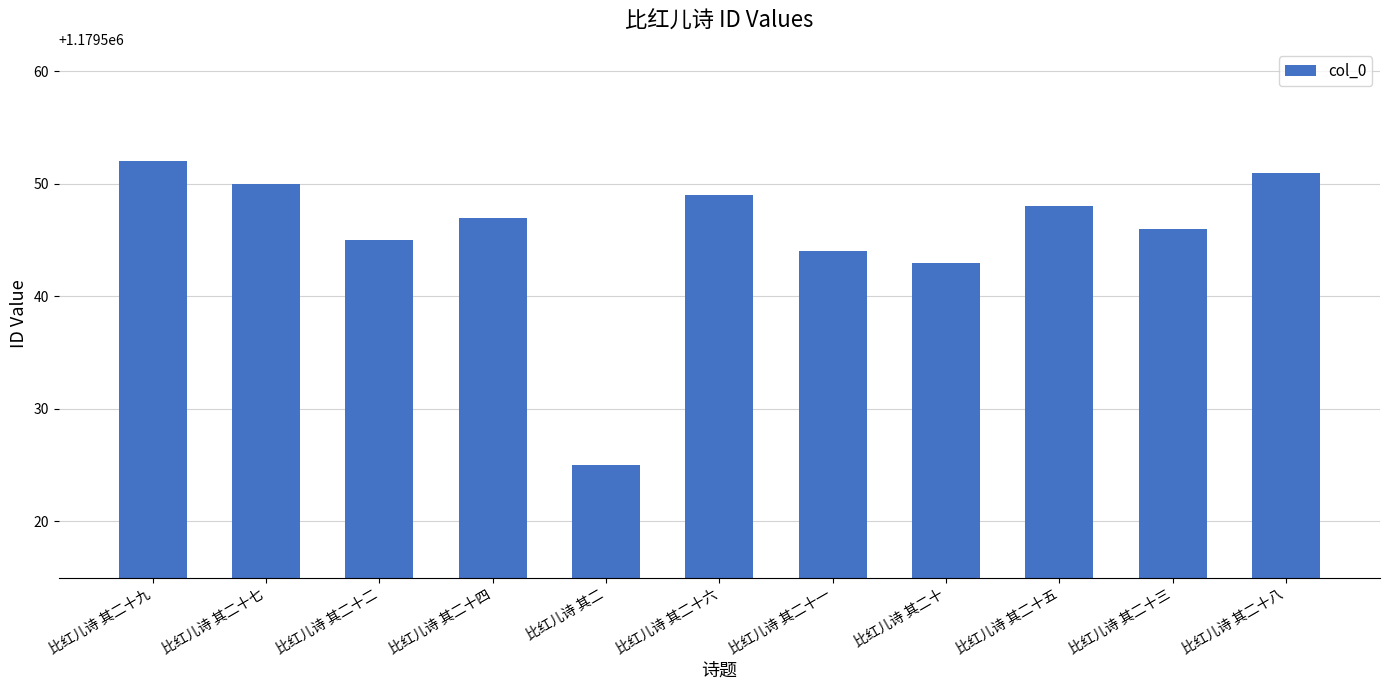

Rank the categories by value from highest to lowest.

比红儿诗 其二十九, 比红儿诗 其二十八, 比红儿诗 其二十七, 比红儿诗 其二十六, 比红儿诗 其二十五, 比红儿诗 其二十四, 比红儿诗 其二十三, 比红儿诗 其二十二, 比红儿诗 其二十一, 比红儿诗 其二十, 比红儿诗 其二